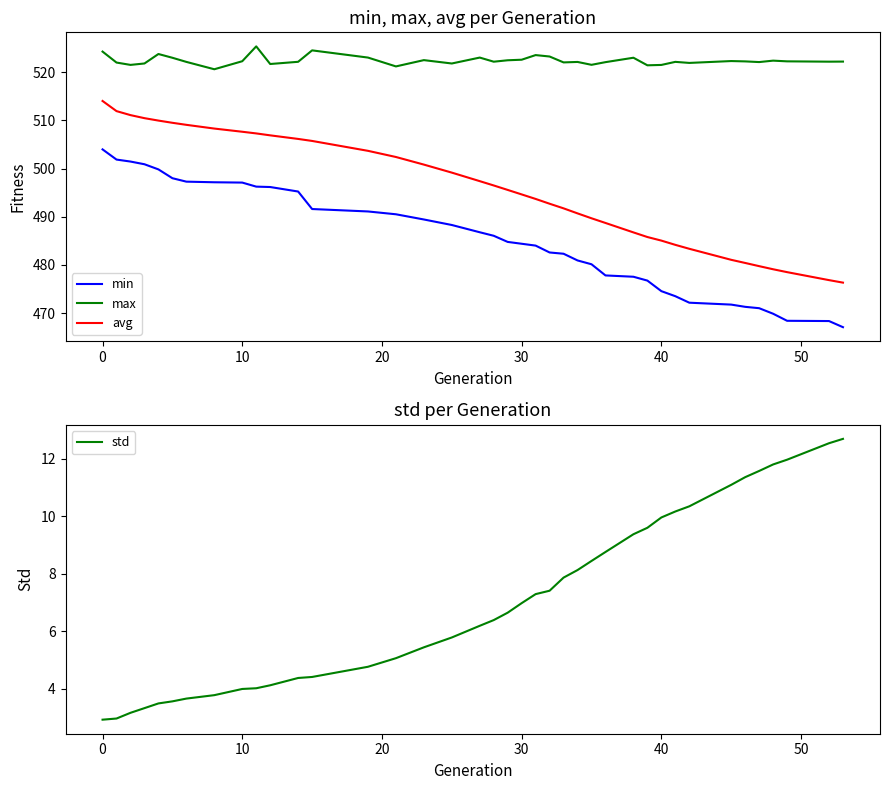

What is the minimum value shown in the chart?

2.9